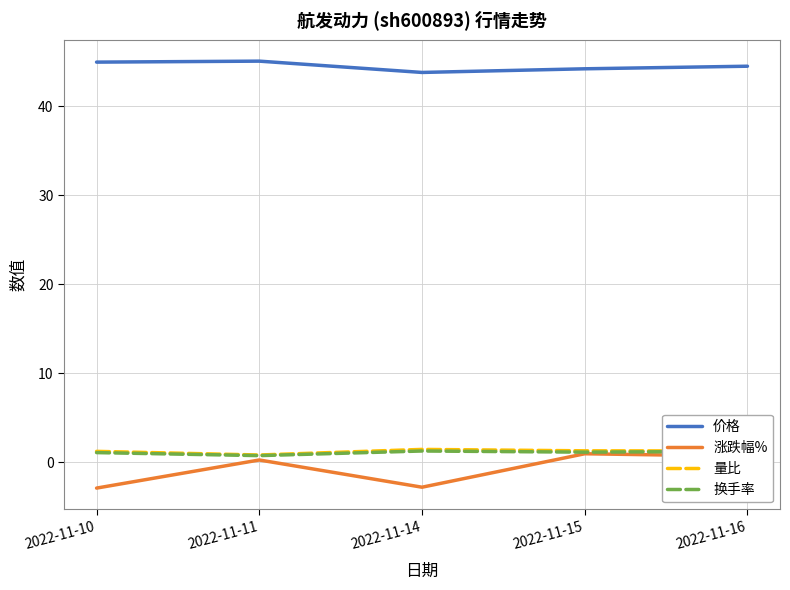

True or false: 换手率 and 量比 cross at least once.

False